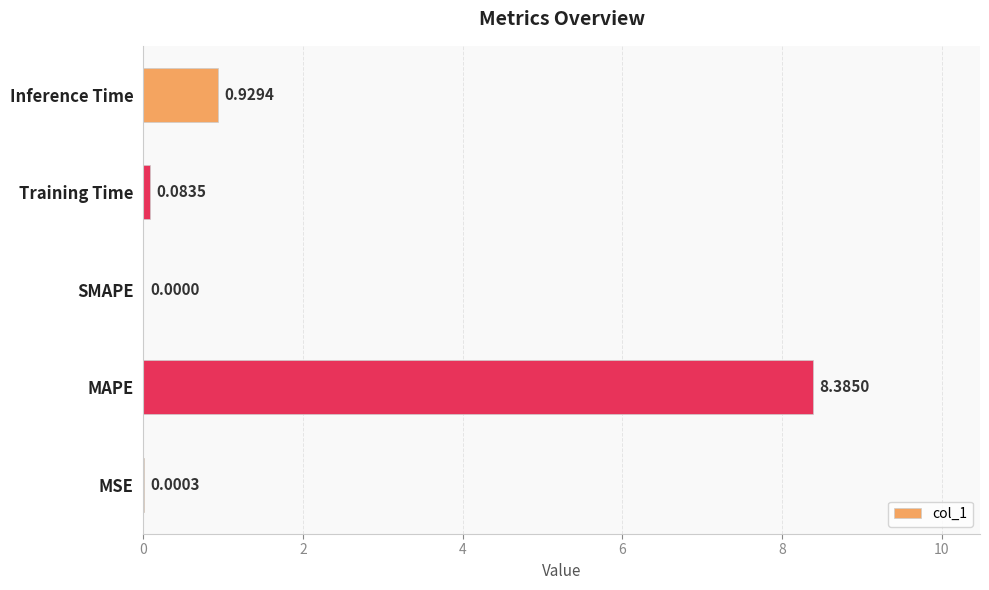

How many distinct data groups are displayed?

1